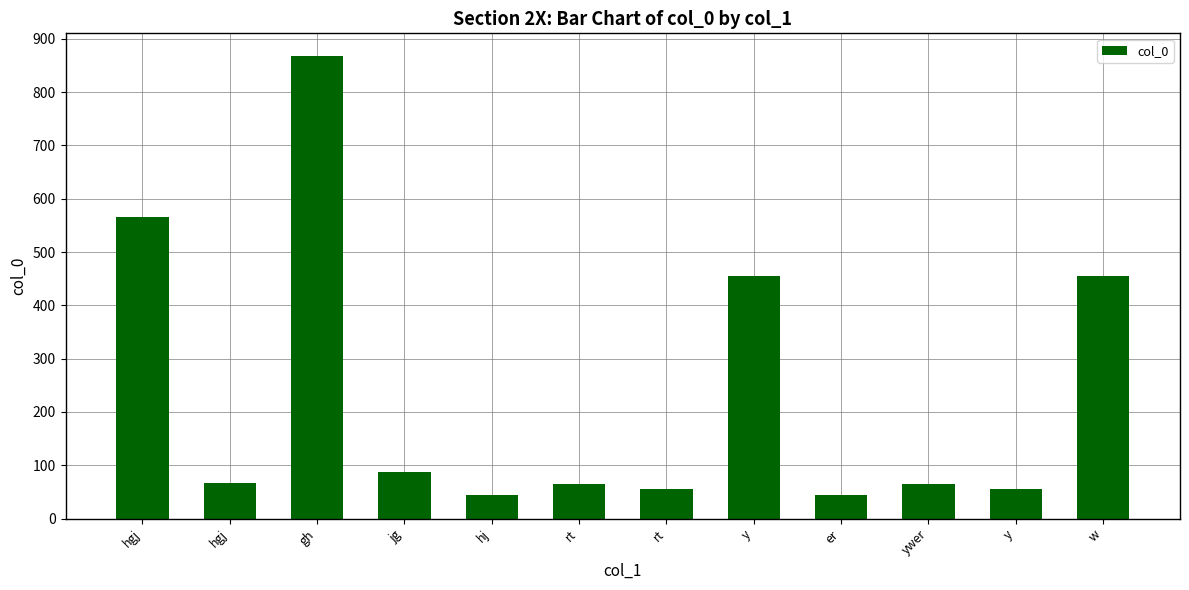

What is the sum of all values?

2829